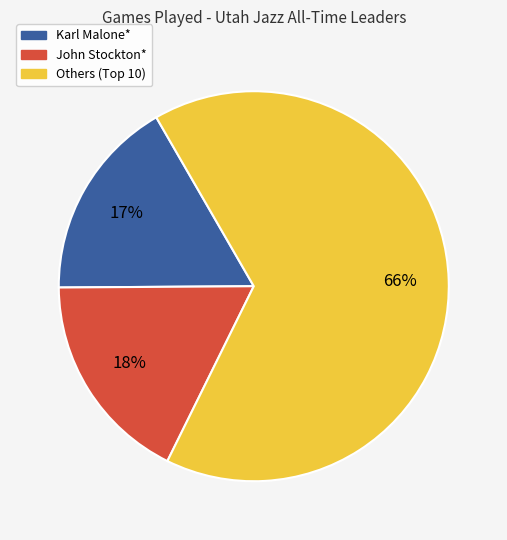

How many slices are in this pie chart?

3